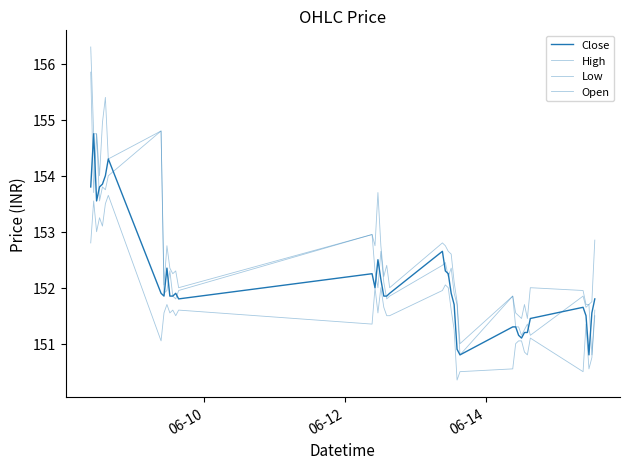

How many lines are shown in the chart?

4